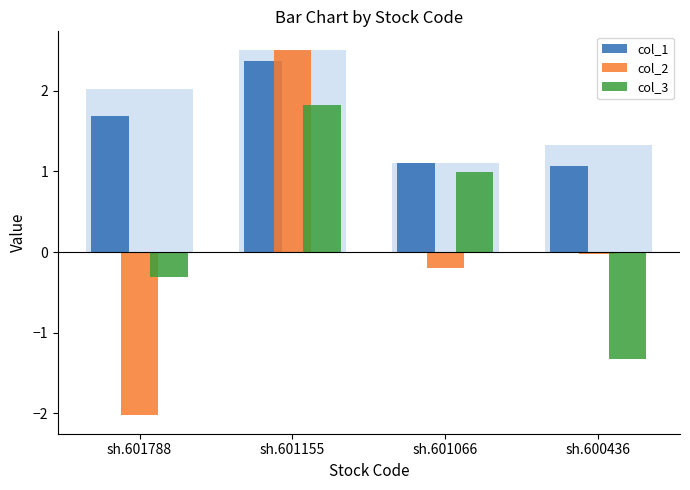

What is the smallest value displayed?

-2.0